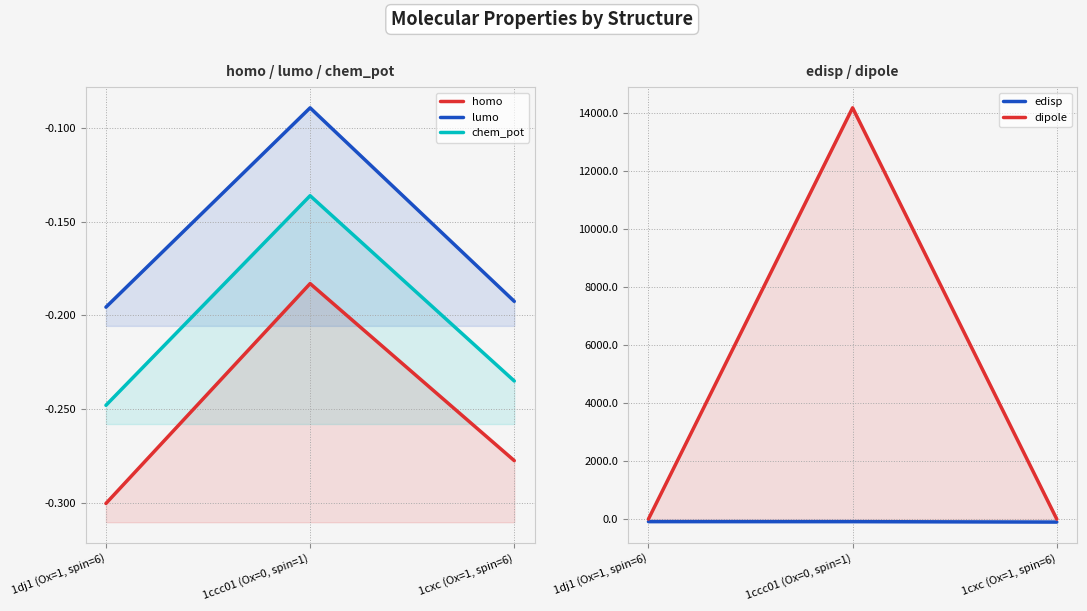

How many series are shown in this chart?

5